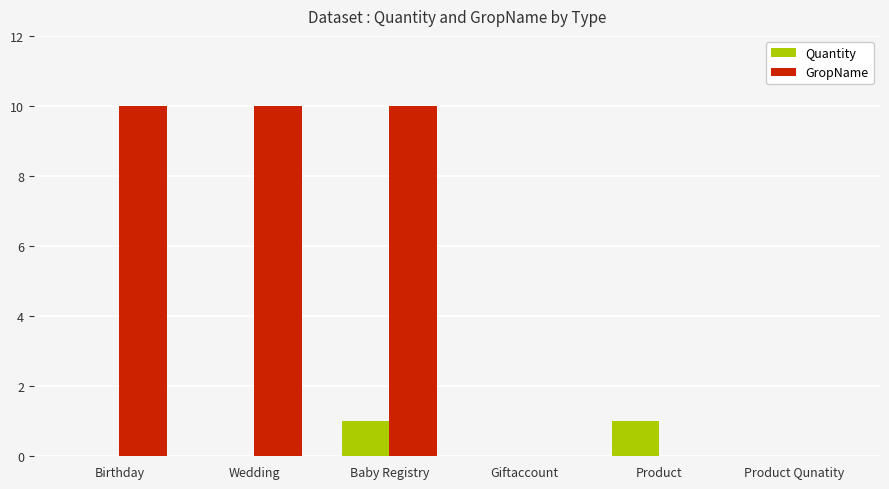

Which series has the largest total across all categories?

GropName